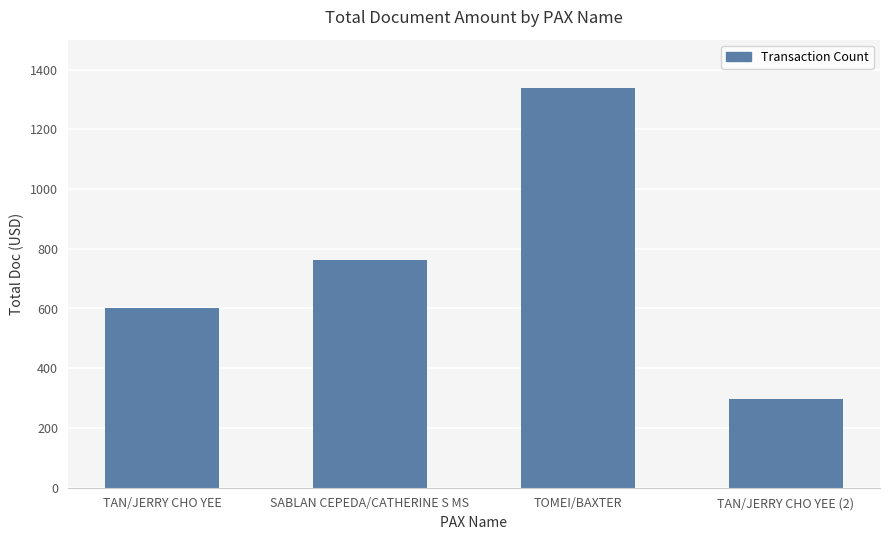

Reading left to right, list all the values displayed in this chart.

TAN/JERRY CHO YEE=602.6	SABLAN CEPEDA/CATHERINE S MS=764.0	TOMEI/BAXTER=1338.0	TAN/JERRY CHO YEE (2)=296.4